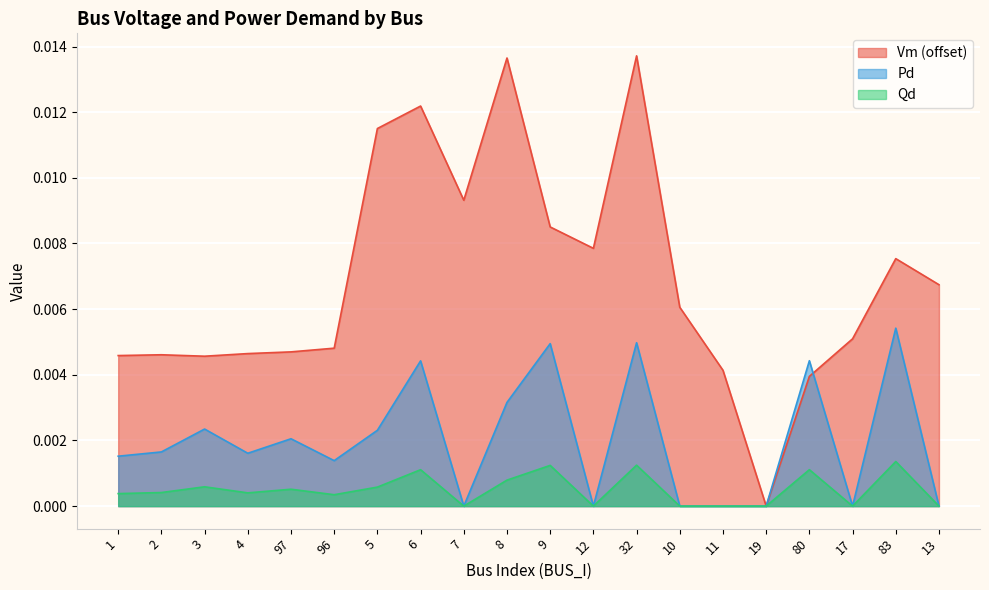

List the labels in order of Qd value, smallest first.

7, 12, 10, 11, 19, 17, 13, 96, 1, 4, 2, 97, 5, 3, 8, 6, 80, 9, 32, 83